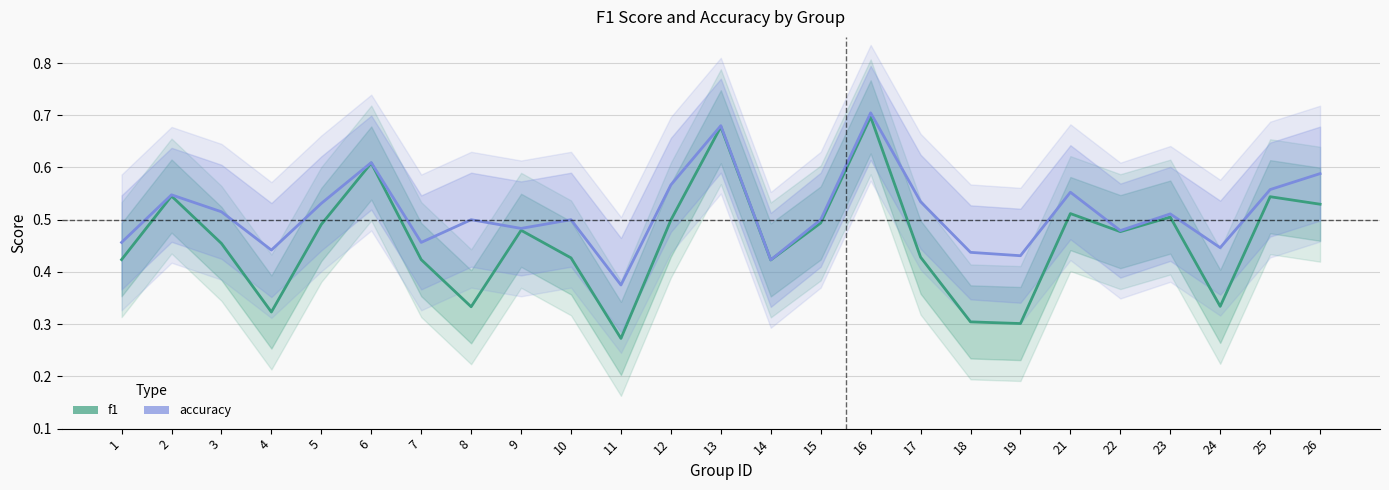

What is the total value across all series at 13?

1.4